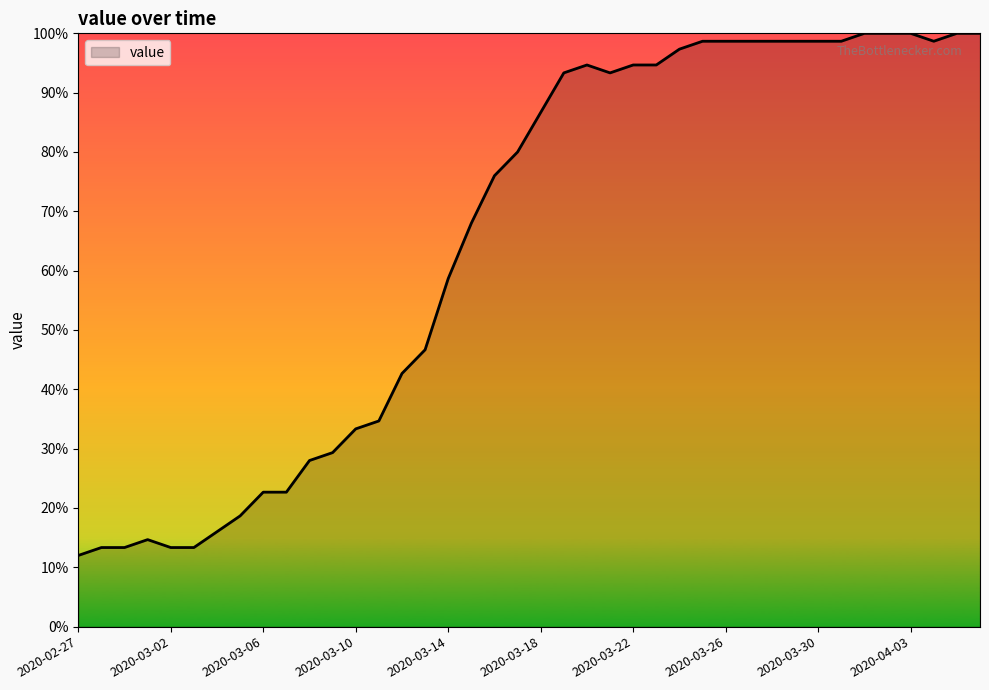

What is the greatest value displayed?

100.0